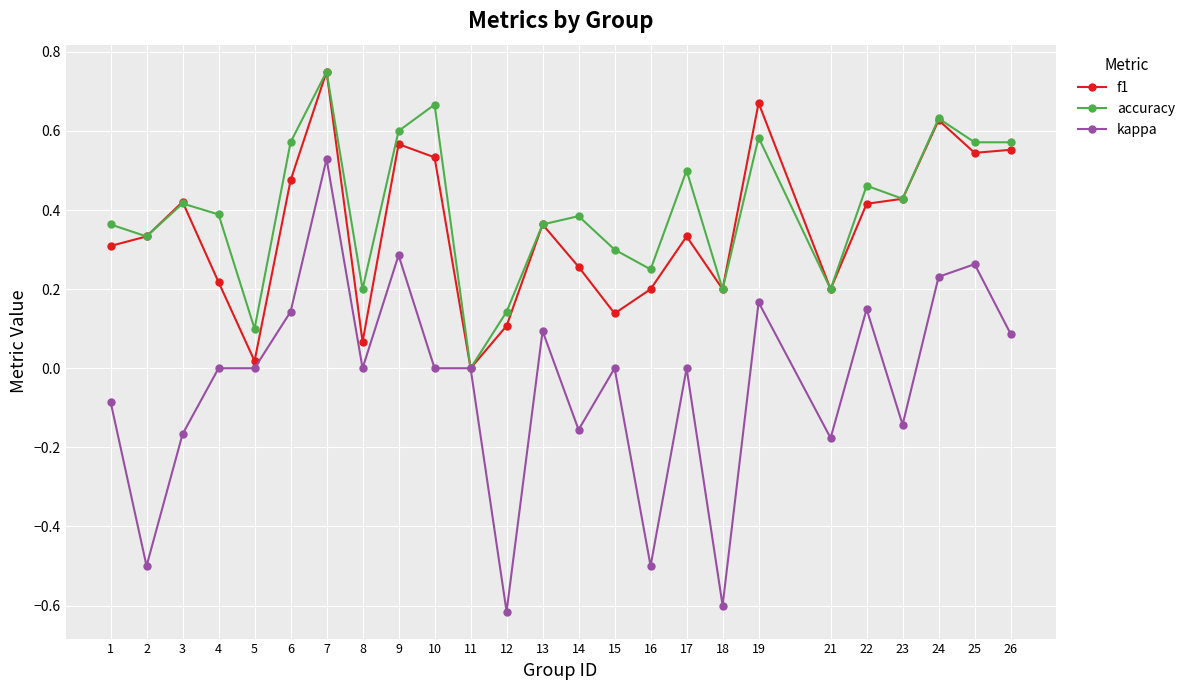

Which series has the largest range (max minus min)?

kappa